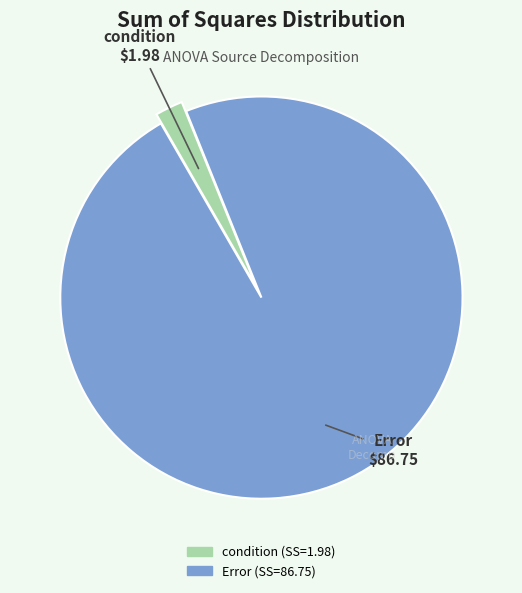

Which has a higher value, Error or condition?

Error